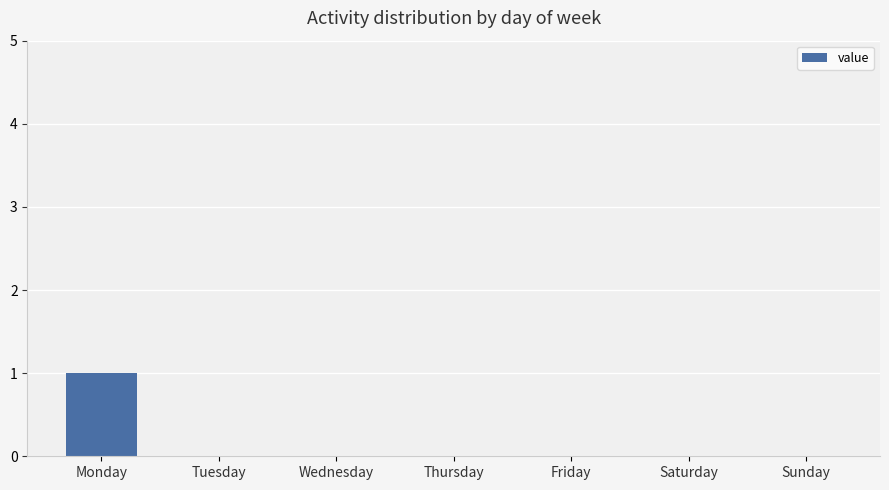

Reading left to right, transcribe all the data shown in this chart.

1	0	0	0	0	0	0